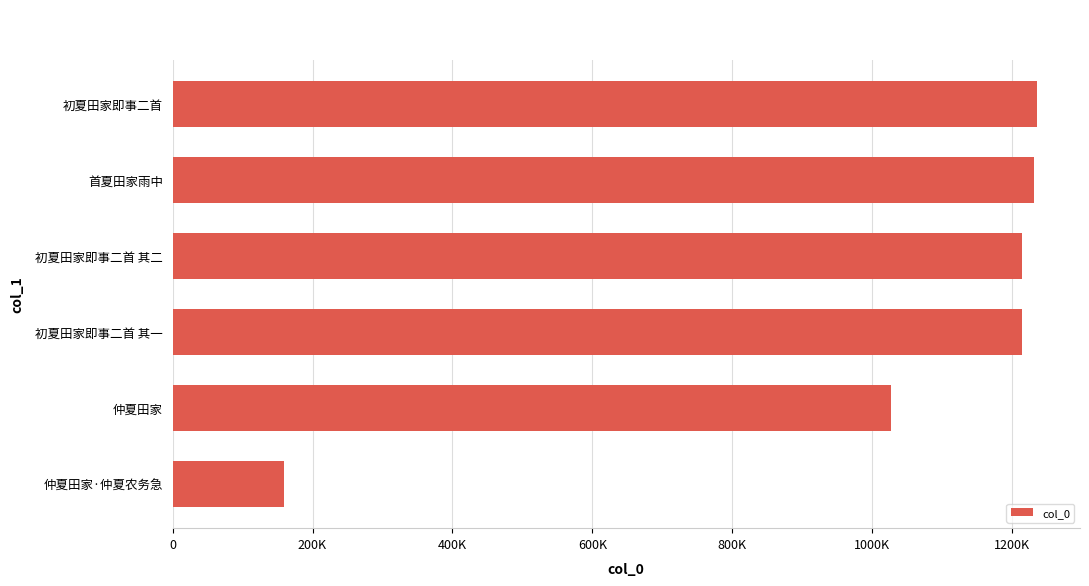

Does the chart contain any negative values?

No